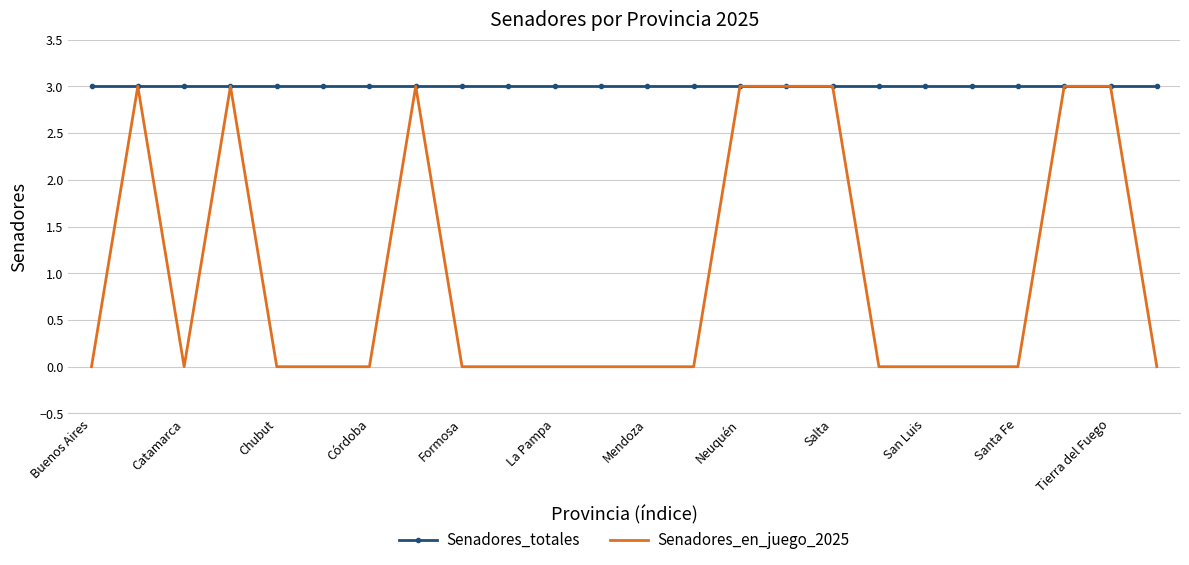

Which series has the largest total across all categories?

Senadores_totales